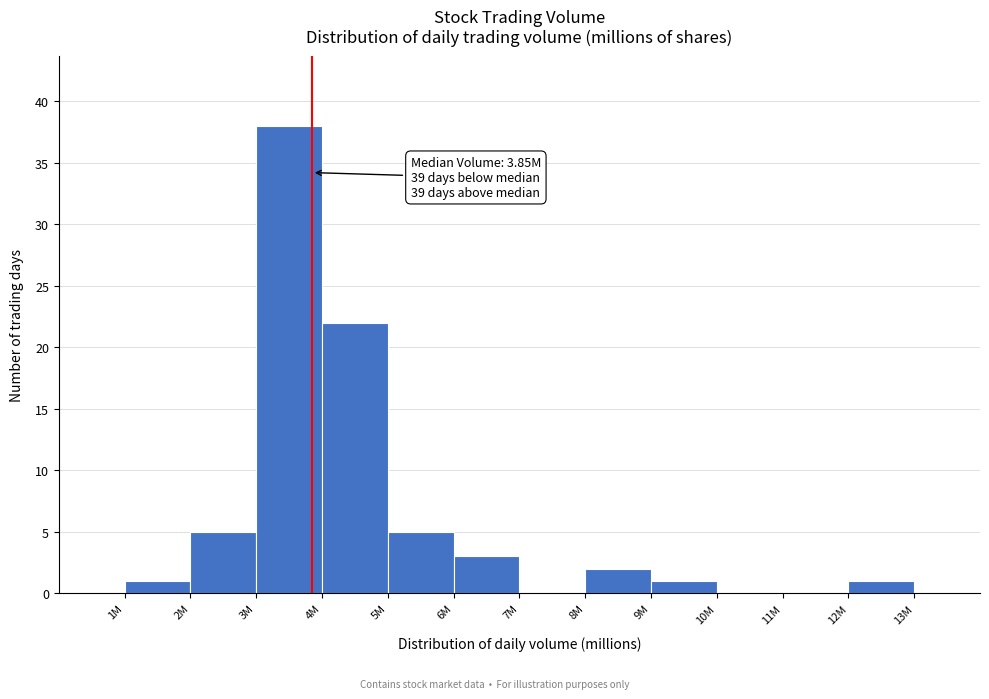

Reading right to left, transcribe all the data shown in this chart.

12M=1	11M=0	10M=0	9M=1	8M=2	7M=0	6M=3	5M=5	4M=22	3M=38	2M=5	1M=1